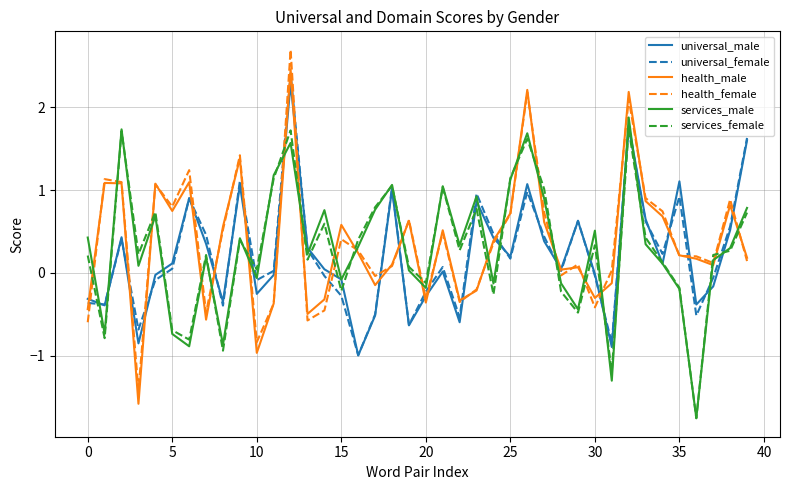

What is the highest value of the universal_male series?

2.3